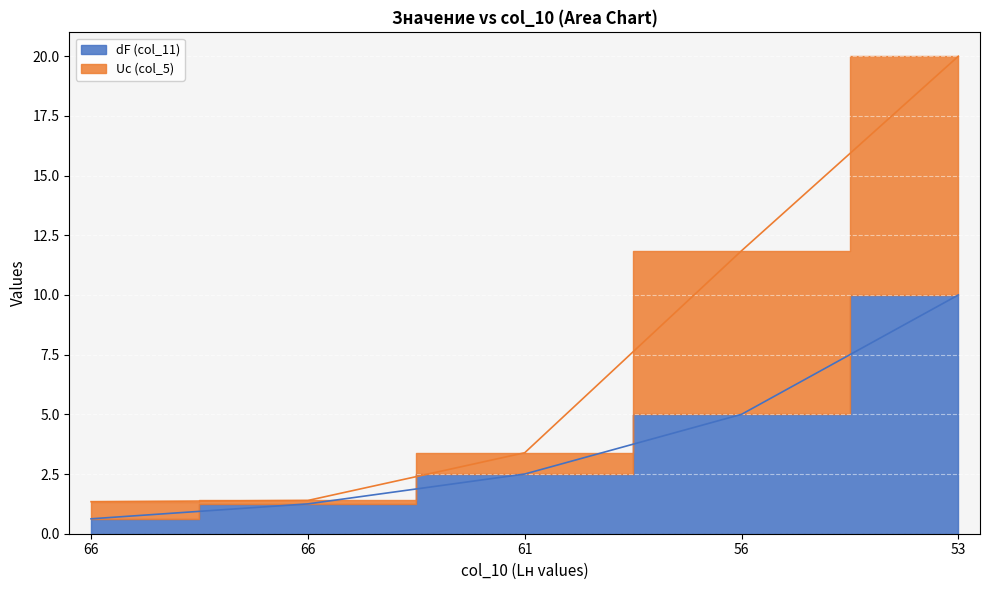

Rank the categories by Uс (col_5) value from lowest to highest.

66, 66, 61, 56, 53